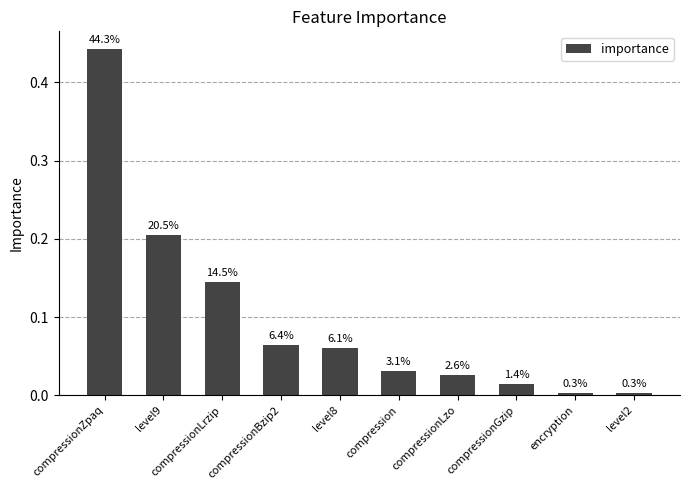

What is the label of the 8th bar from the right?

compressionLrzip